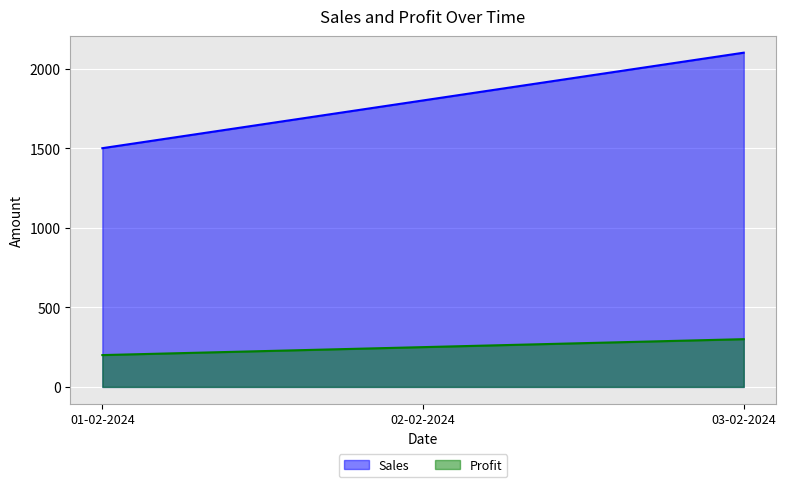

Is the value of Sales at 02-02-2024 greater than the value of Profit at 01-02-2024?

Yes